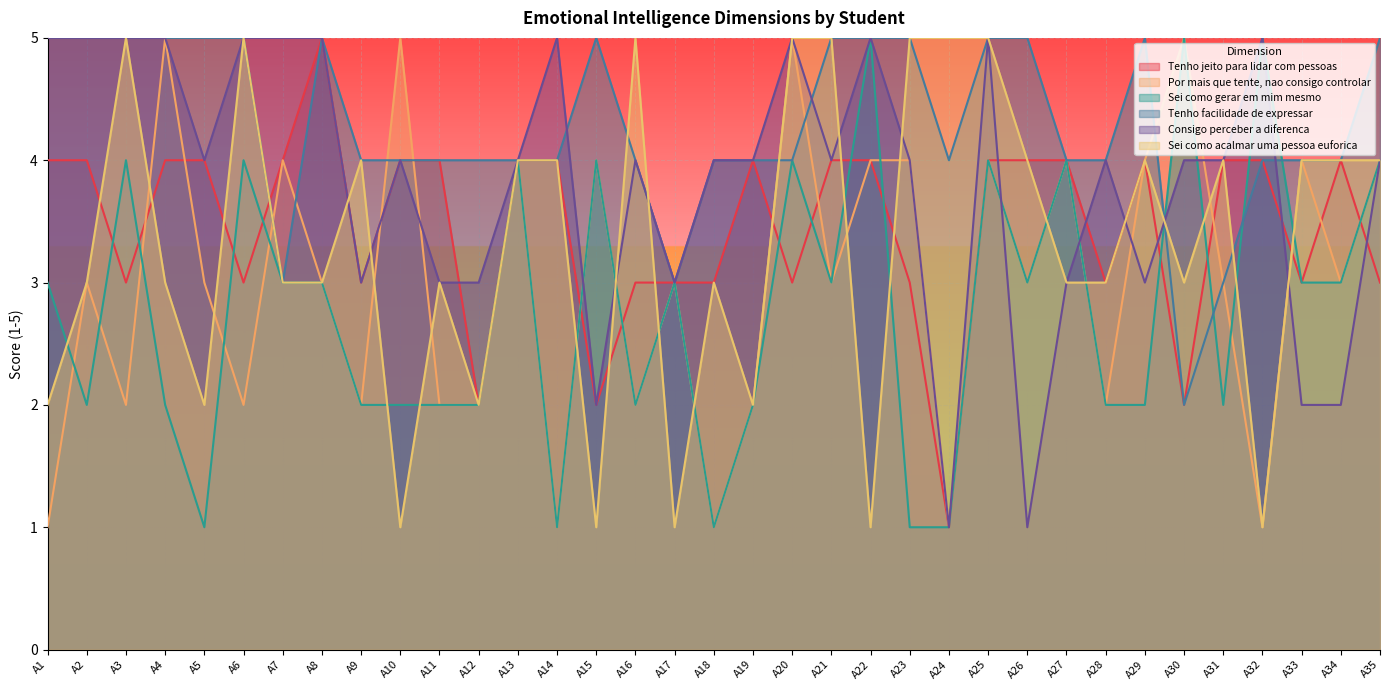

Which category has the lowest value in the Por mais que tente, nao consigo controlar series?

A1